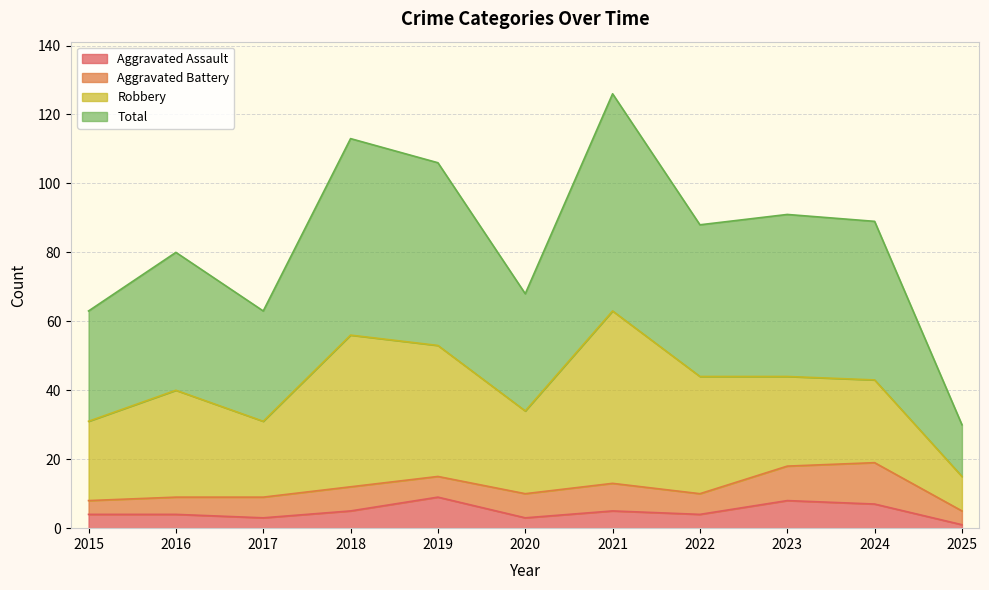

The Aggravated Assault series shows 4 at 2016. True or false?

True